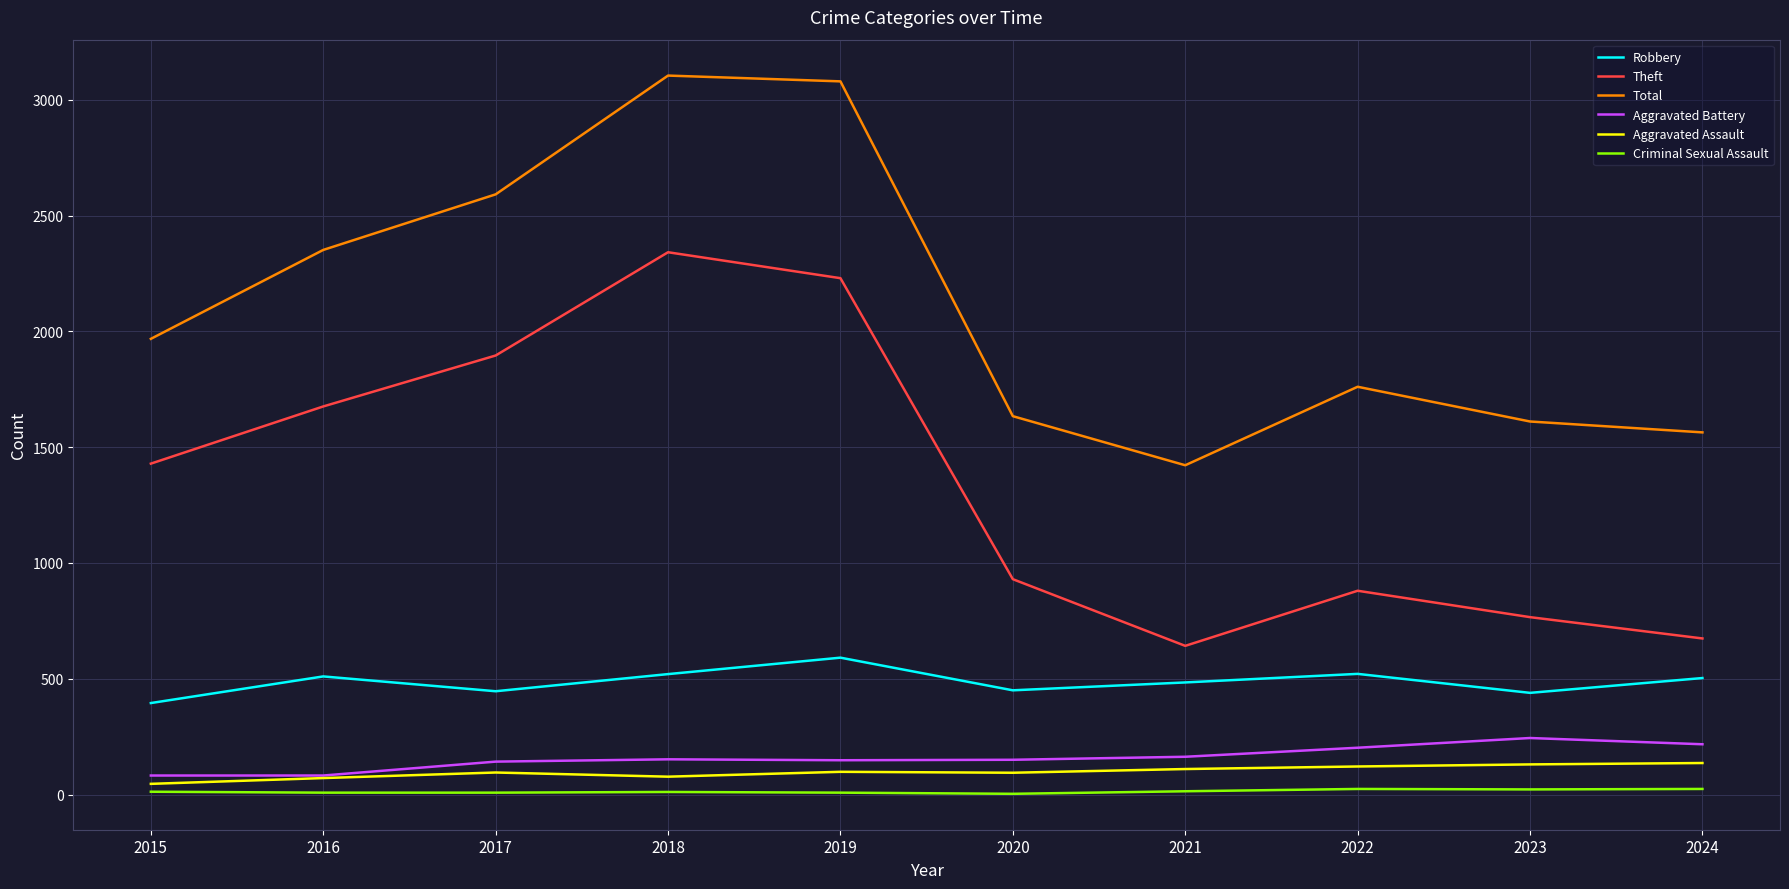

Is the value of Theft at 2018 greater than the value of Criminal Sexual Assault at 2016?

Yes